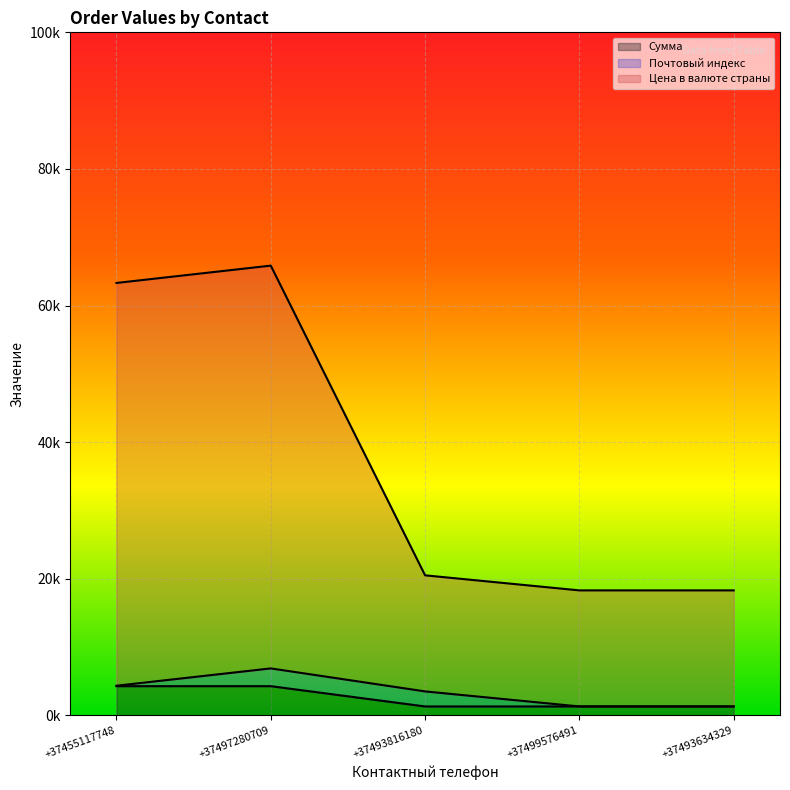

True or false: Цена в валюте страны and Сумма cross at least once.

False